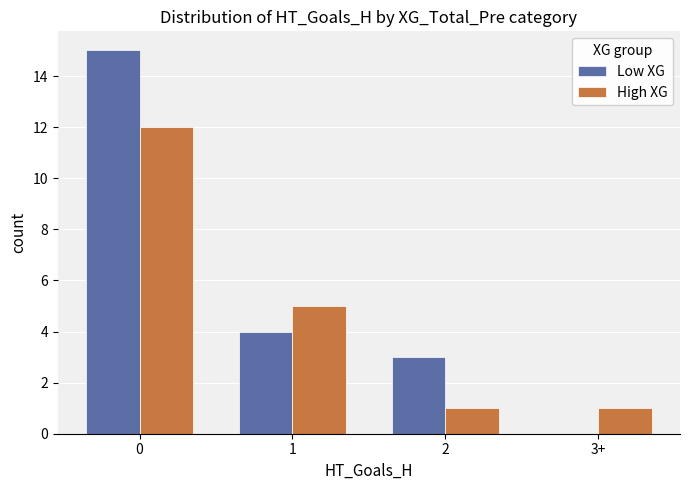

Which series changed the most between 2 and 3+?

Low XG